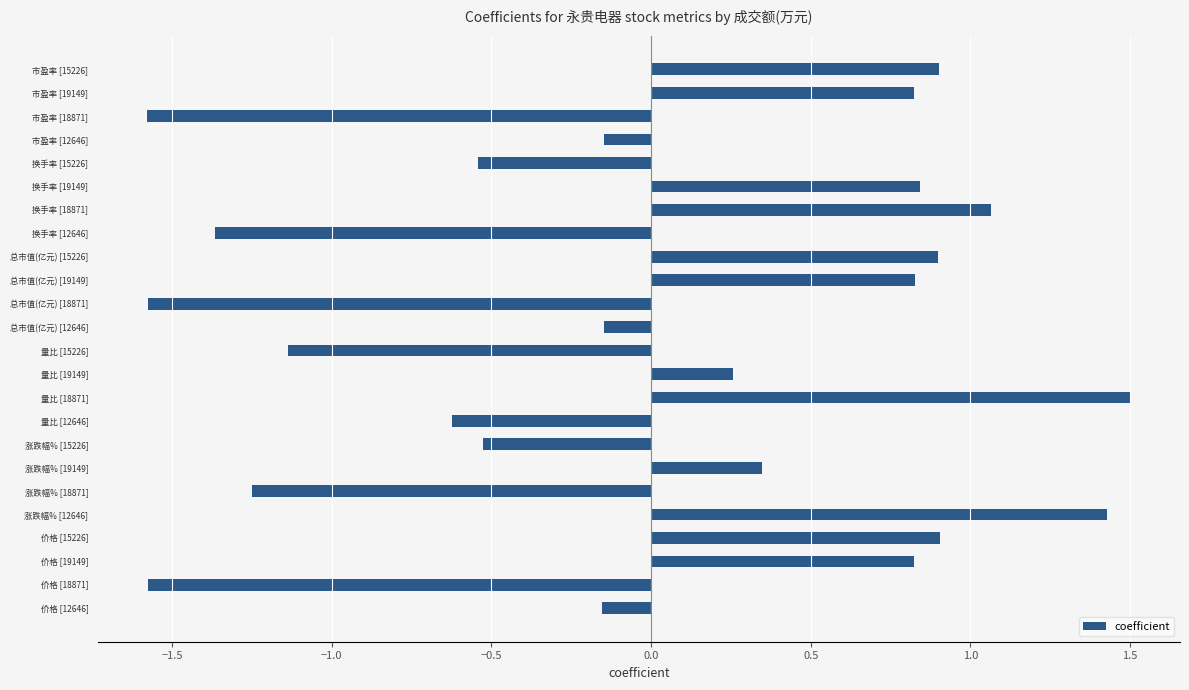

Count the number of values greater than 0.

12